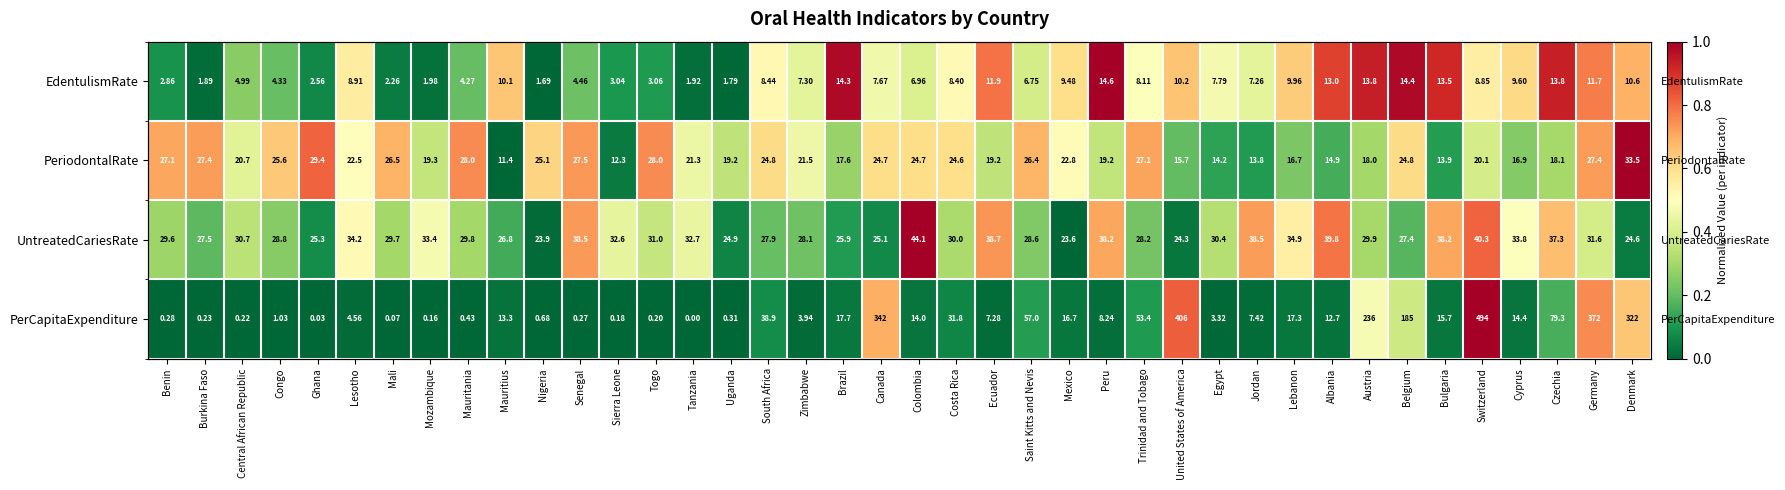

What is the difference between the highest and lowest values at Costa Rica?

0.5